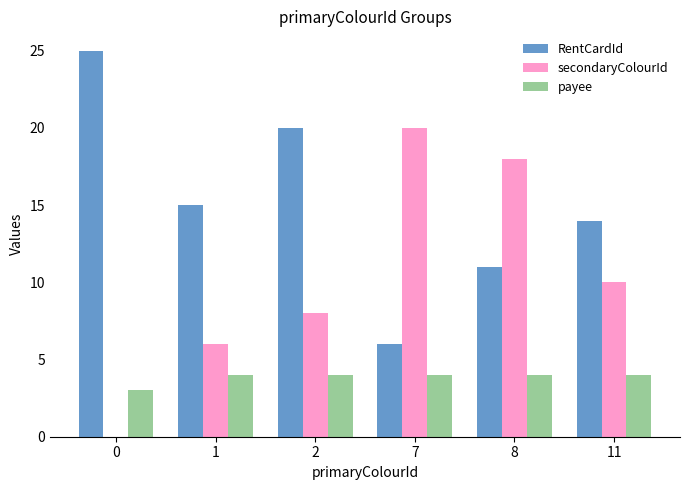

True or false: payee has a value of 4 at 1.

True